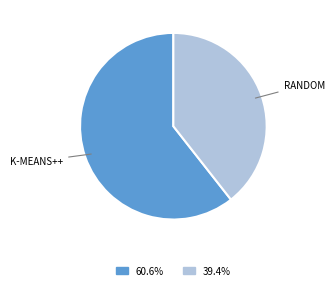

Does any single category account for the majority?

Yes